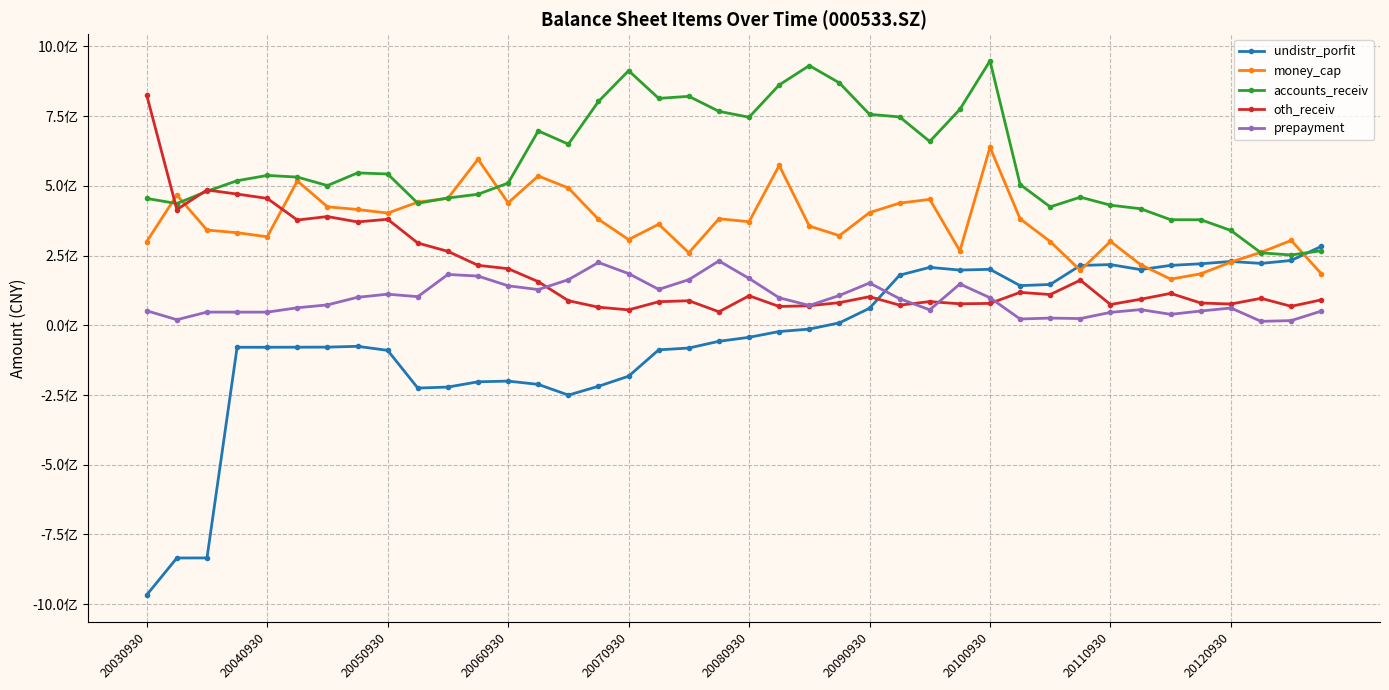

What are all the series names shown in the legend?

undistr_porfit, money_cap, accounts_receiv, oth_receiv, prepayment